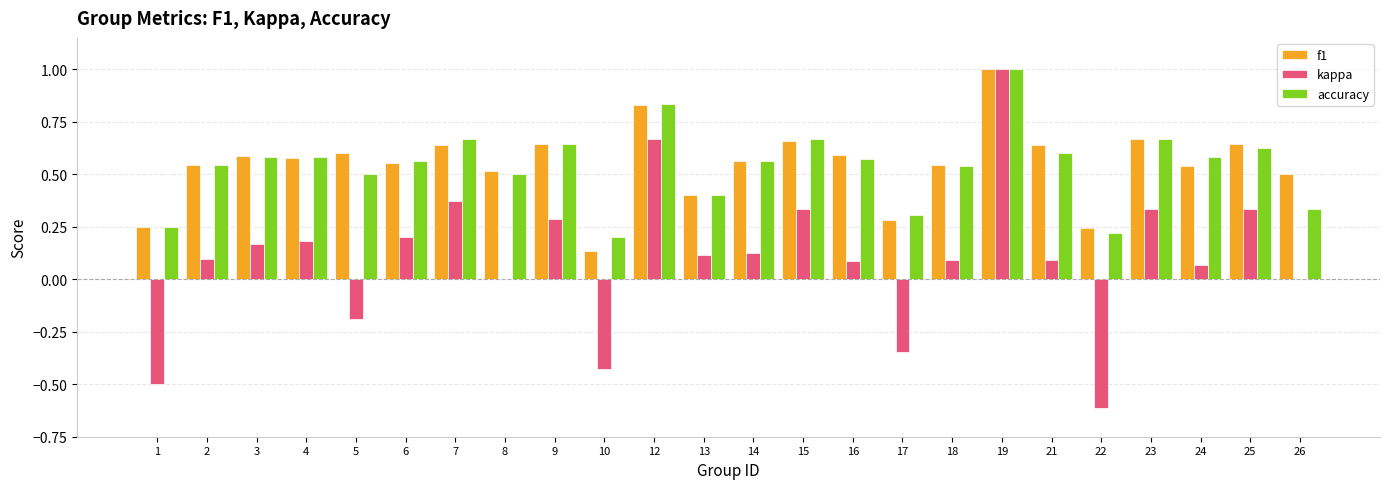

How many categories are shown in the chart?

24